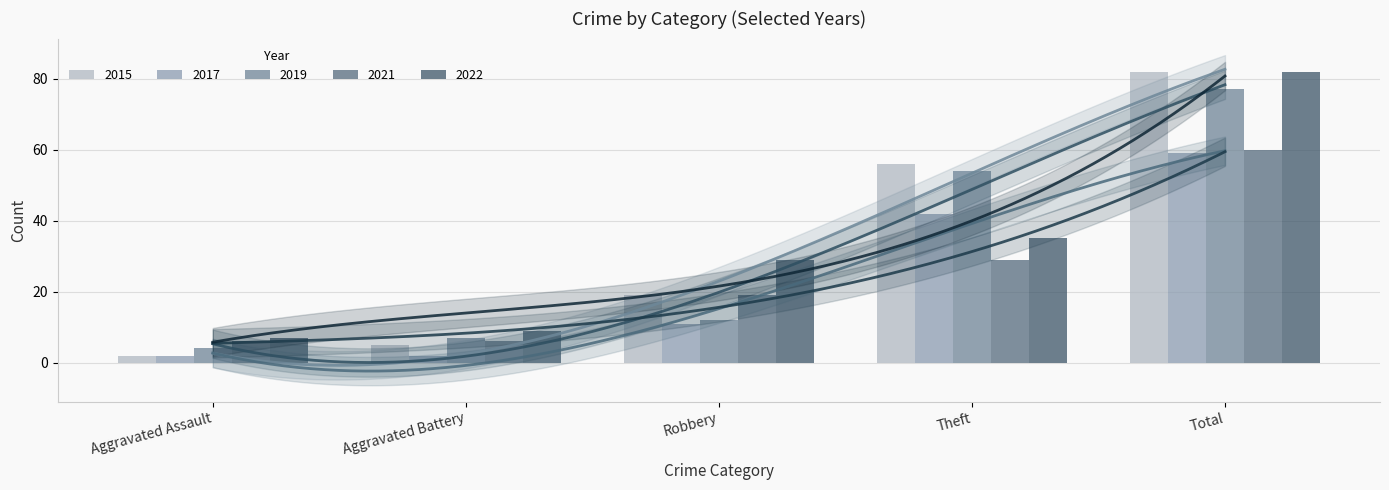

The value of 2022 at Aggravated Battery is 9. True or false?

True